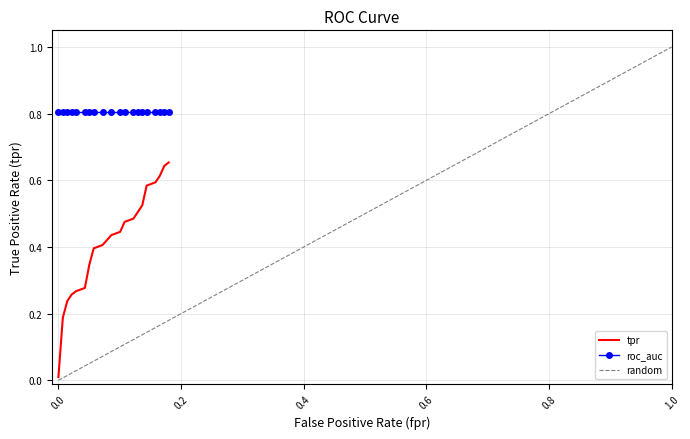

What is the label of the 8th point from the right?

12